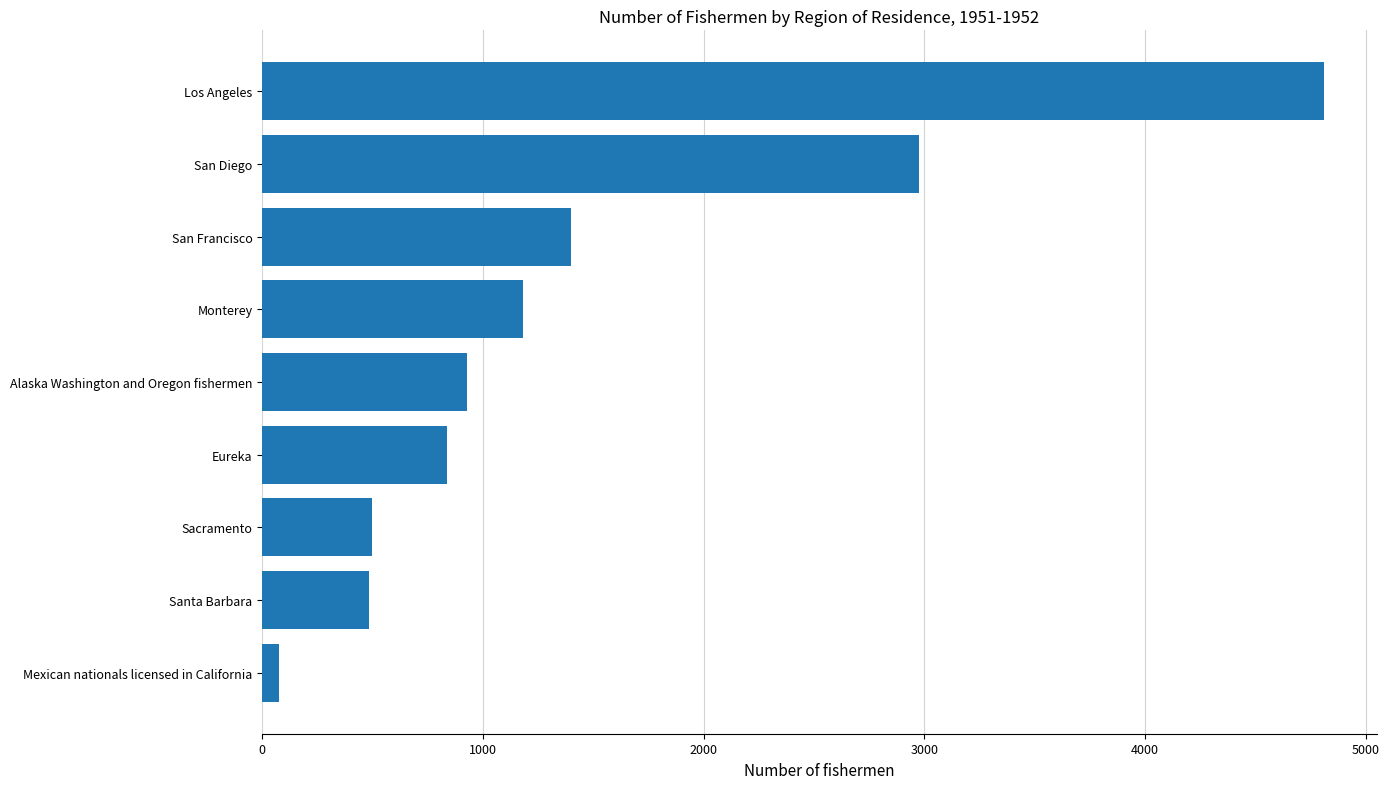

How many categories are shown in the chart?

9